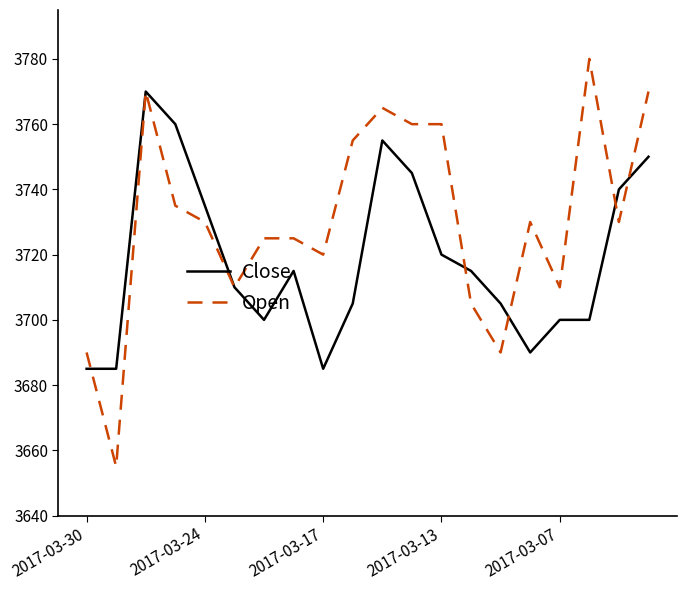

List the series in order of their overall mean, highest first.

Open, Close